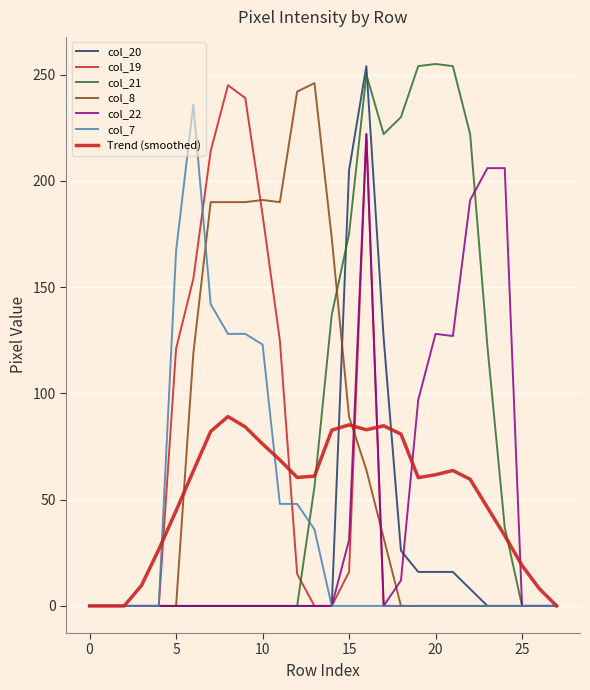

At how many categories does at least one series exceed 63?

20